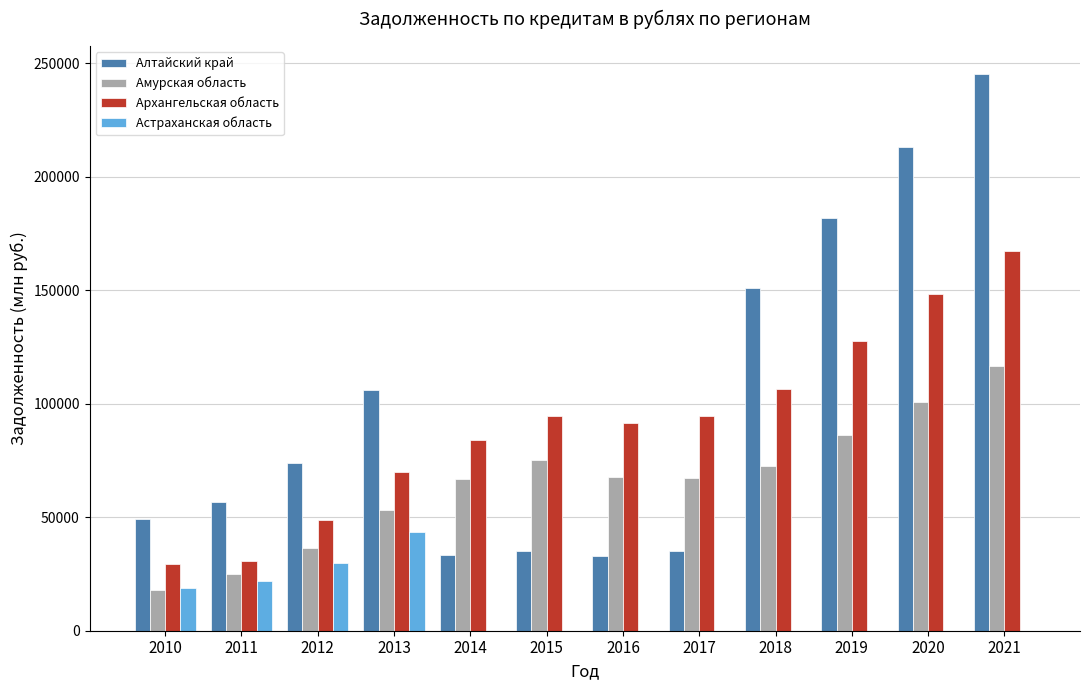

How many groups of bars are there?

12